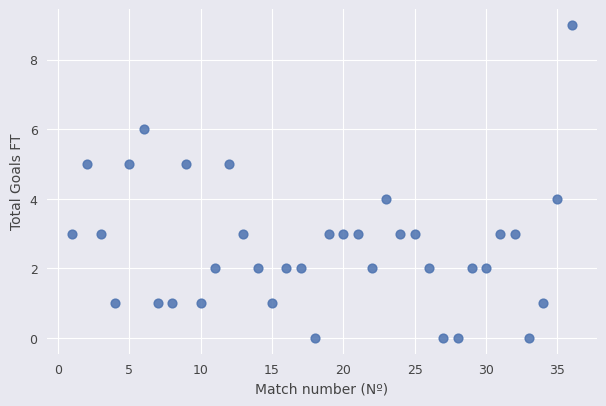

What is the range of Y values (max minus min)?

9